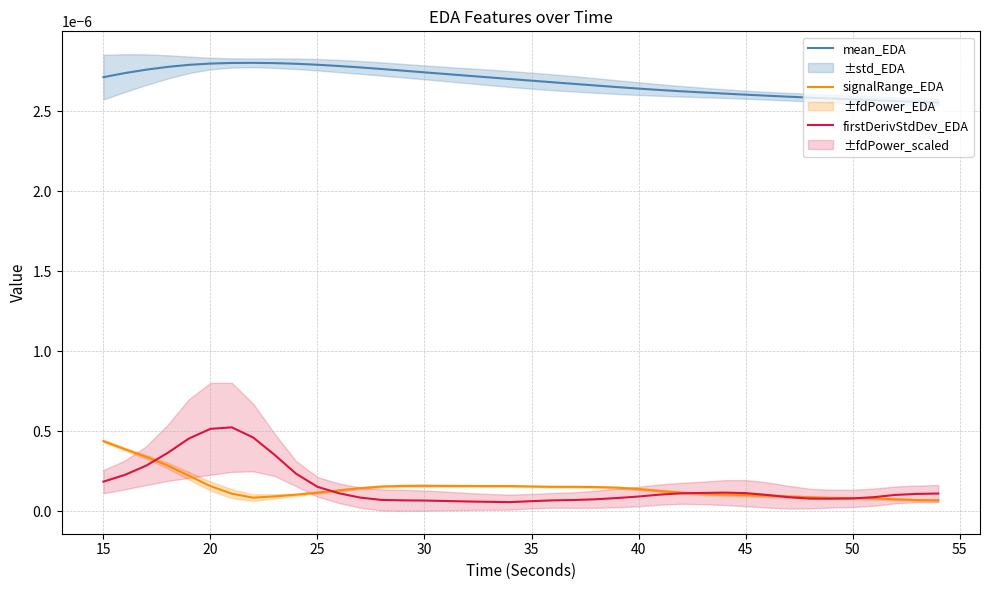

Is the value of signalRange_EDA at 11 greater than the value of firstDerivStdDev_EDA at 18?

Yes